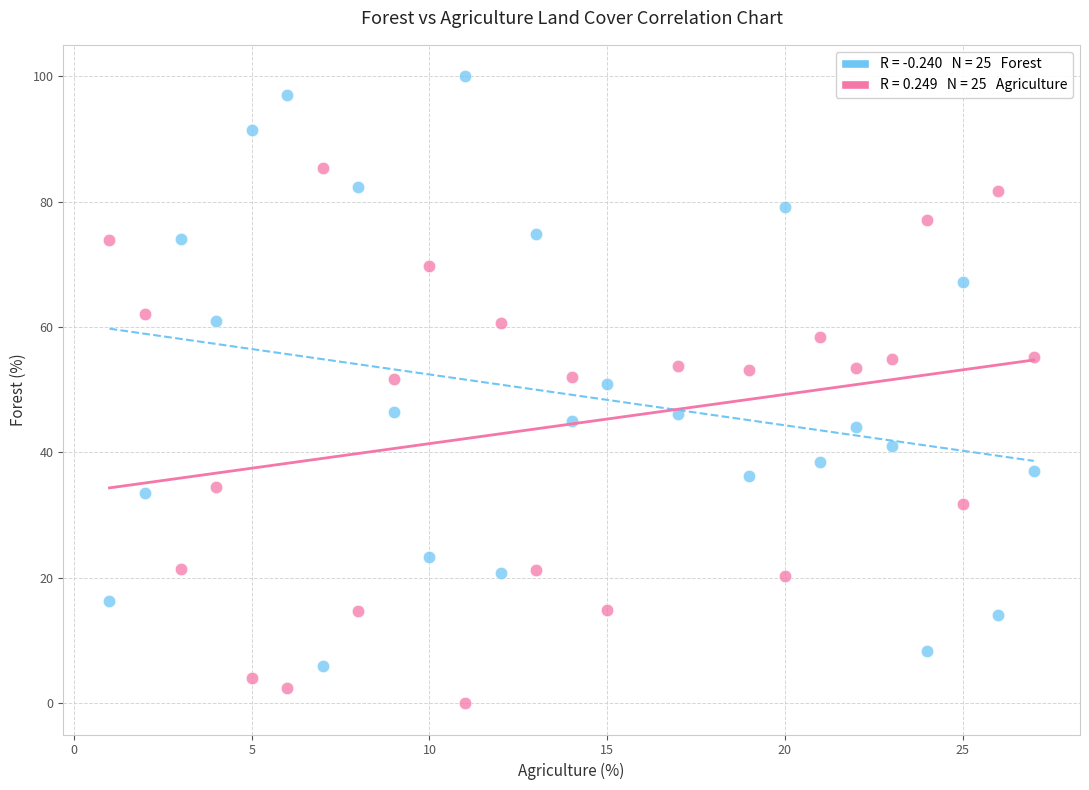

Across all data points, what is the range of X values (max minus min)?

26.0